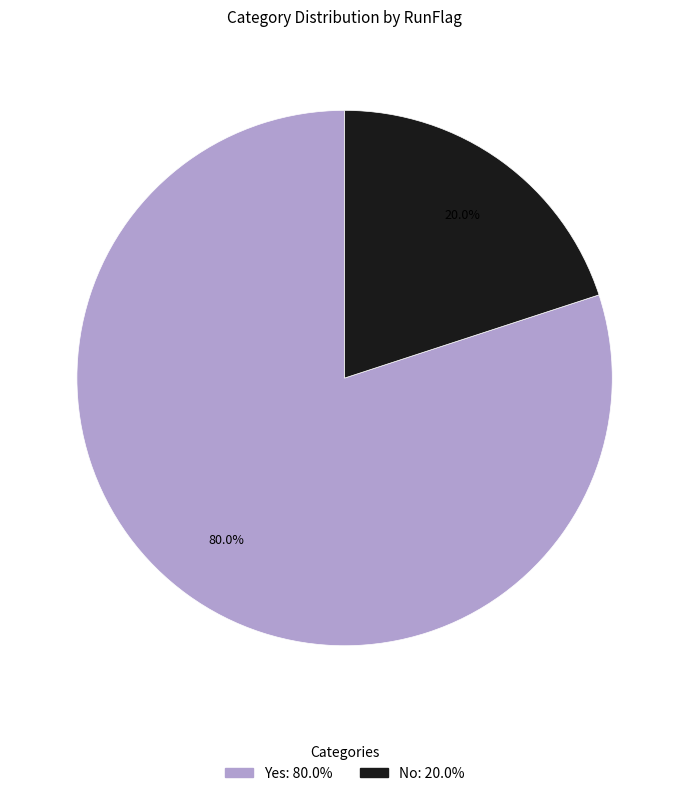

What percentage is the No slice, to the nearest percent?

20%